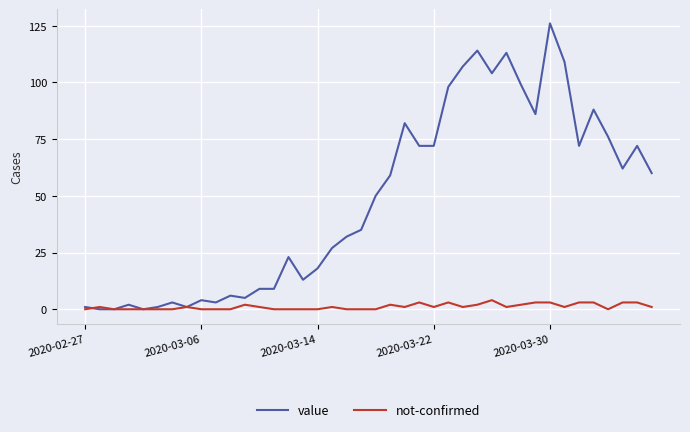

Rank the series by their maximum value, from lowest to highest.

not-confirmed, value